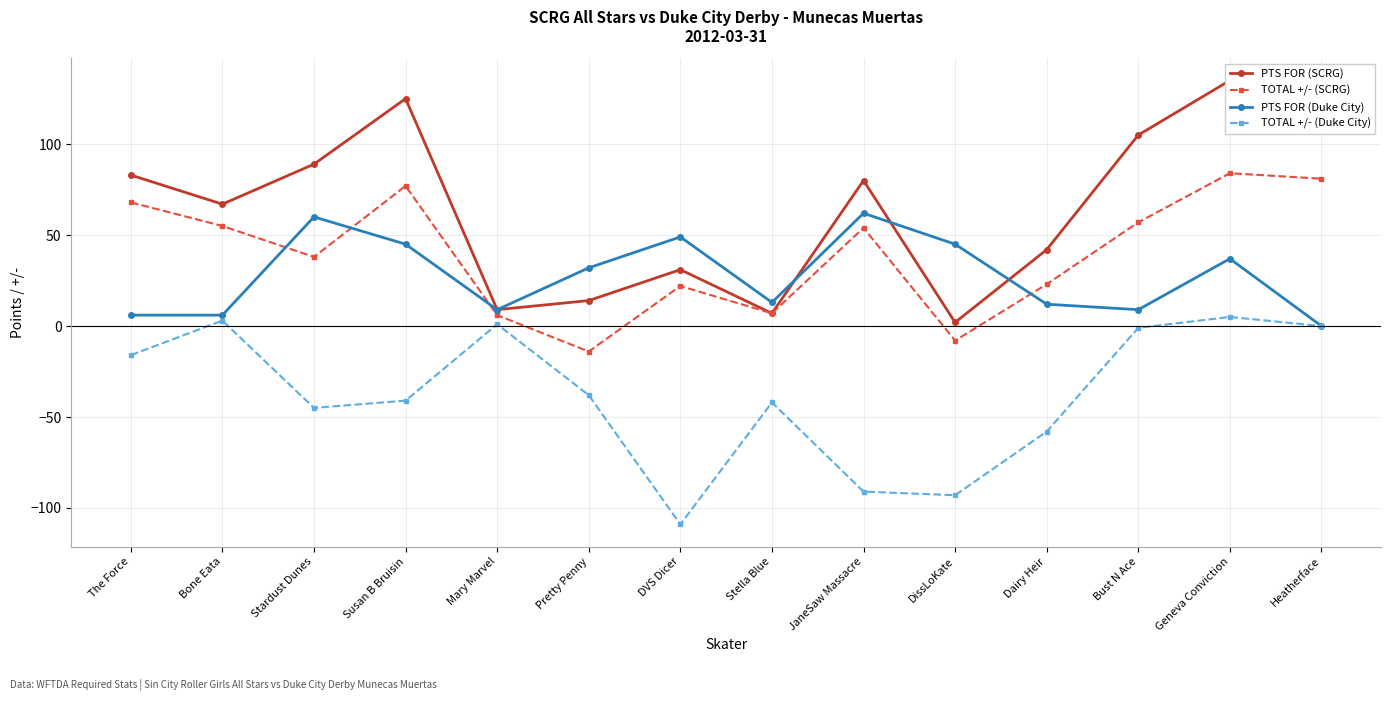

At Stardust Dunes, list the series in order from largest to smallest.

PTS FOR (SCRG), PTS FOR (Duke City), TOTAL +/- (SCRG), TOTAL +/- (Duke City)